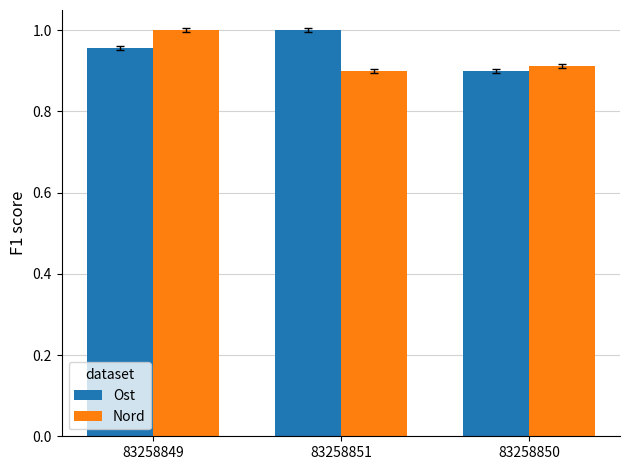

At which label does Ost reach its peak?

83258851